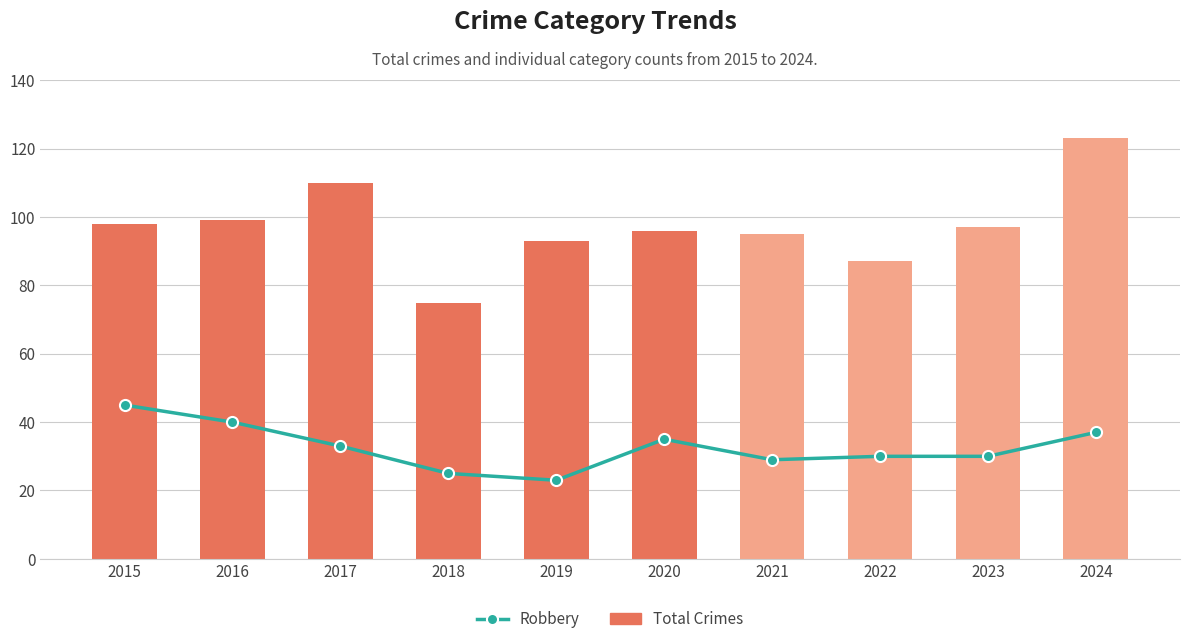

What is the value of the Total Crimes bar at the 1st from the left?

98